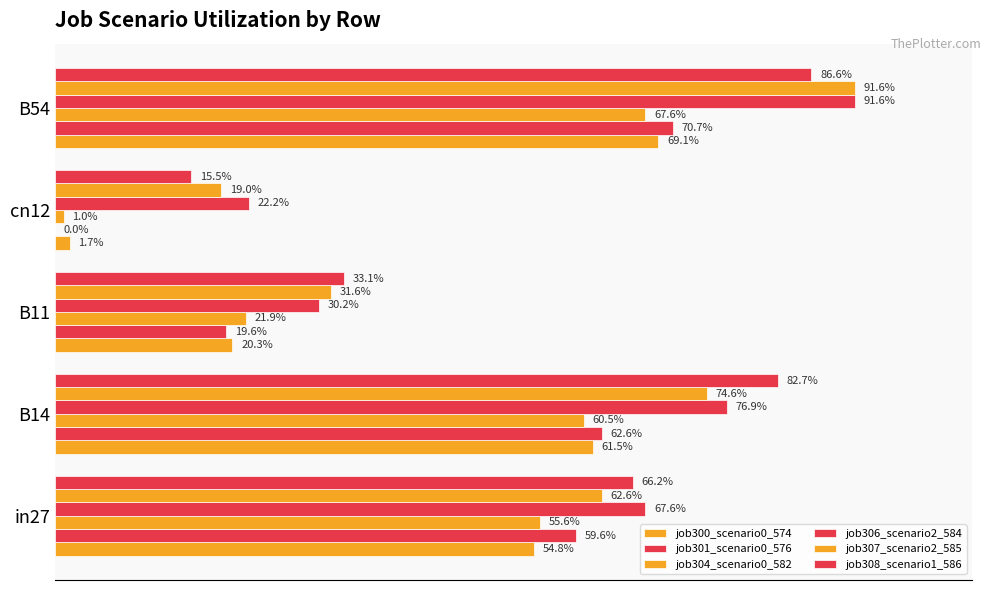

Which series has the largest total across all categories?

job306_scenario2_584